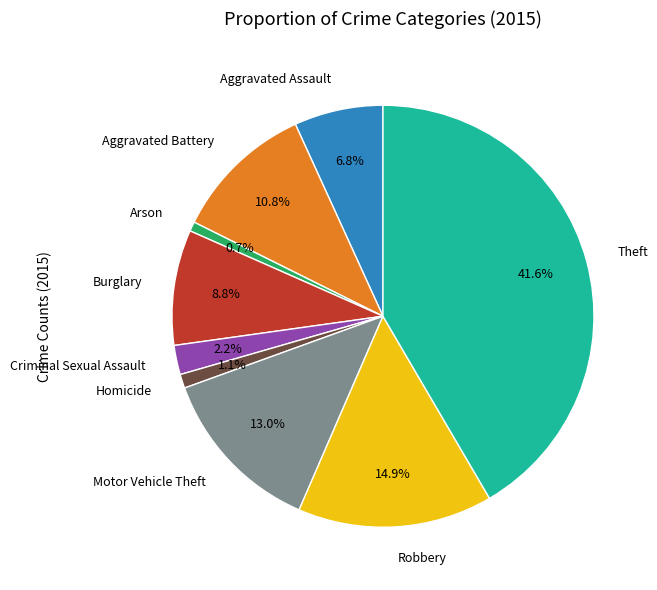

To the nearest percent, what is the difference between the Aggravated Assault and Criminal Sexual Assault slice percentages?

5%